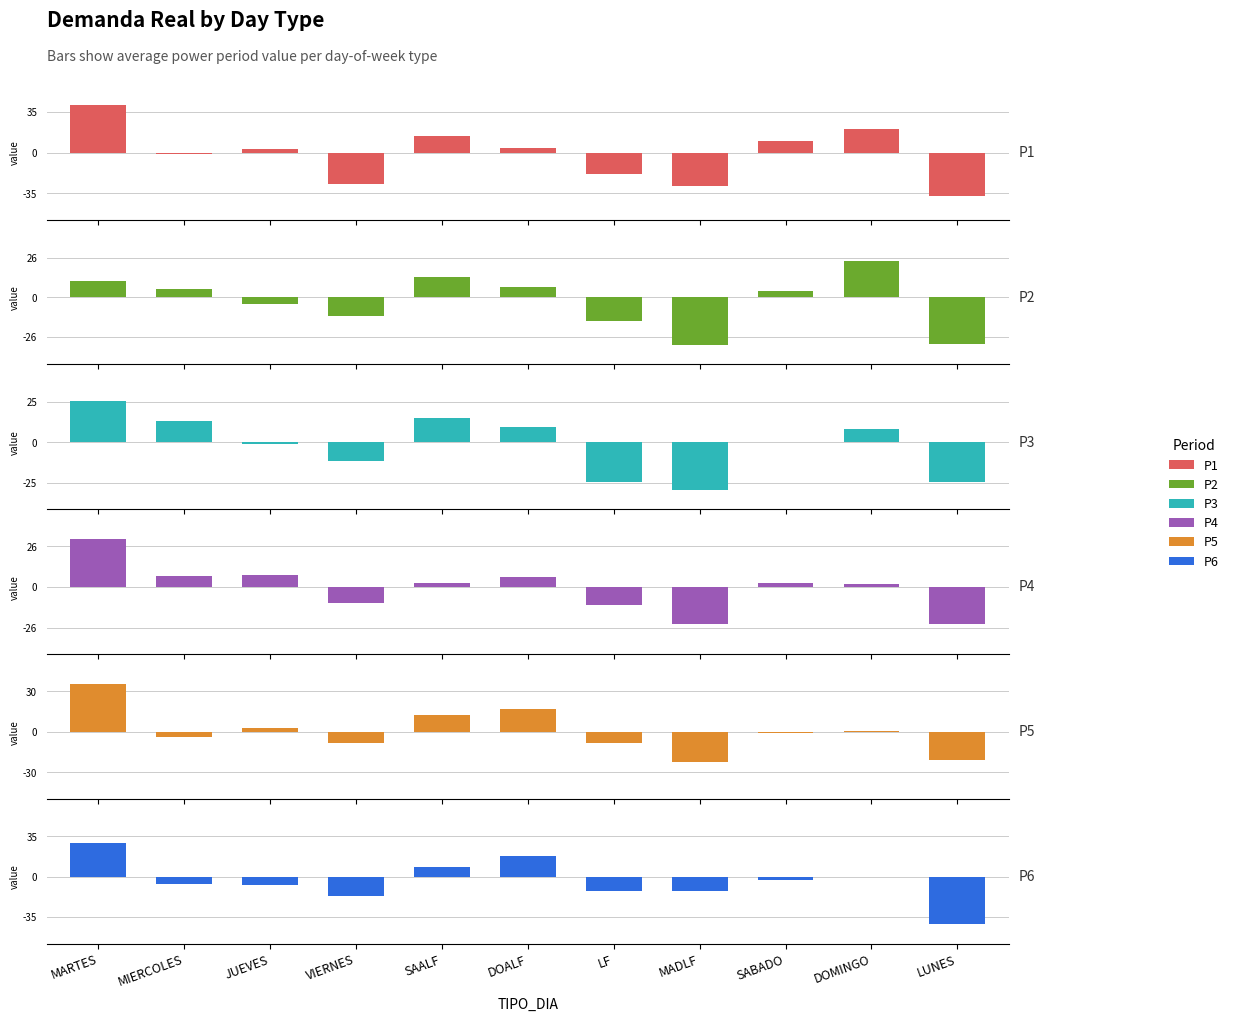

What is the difference between the second highest and minimum values in the P5 series?

39.1